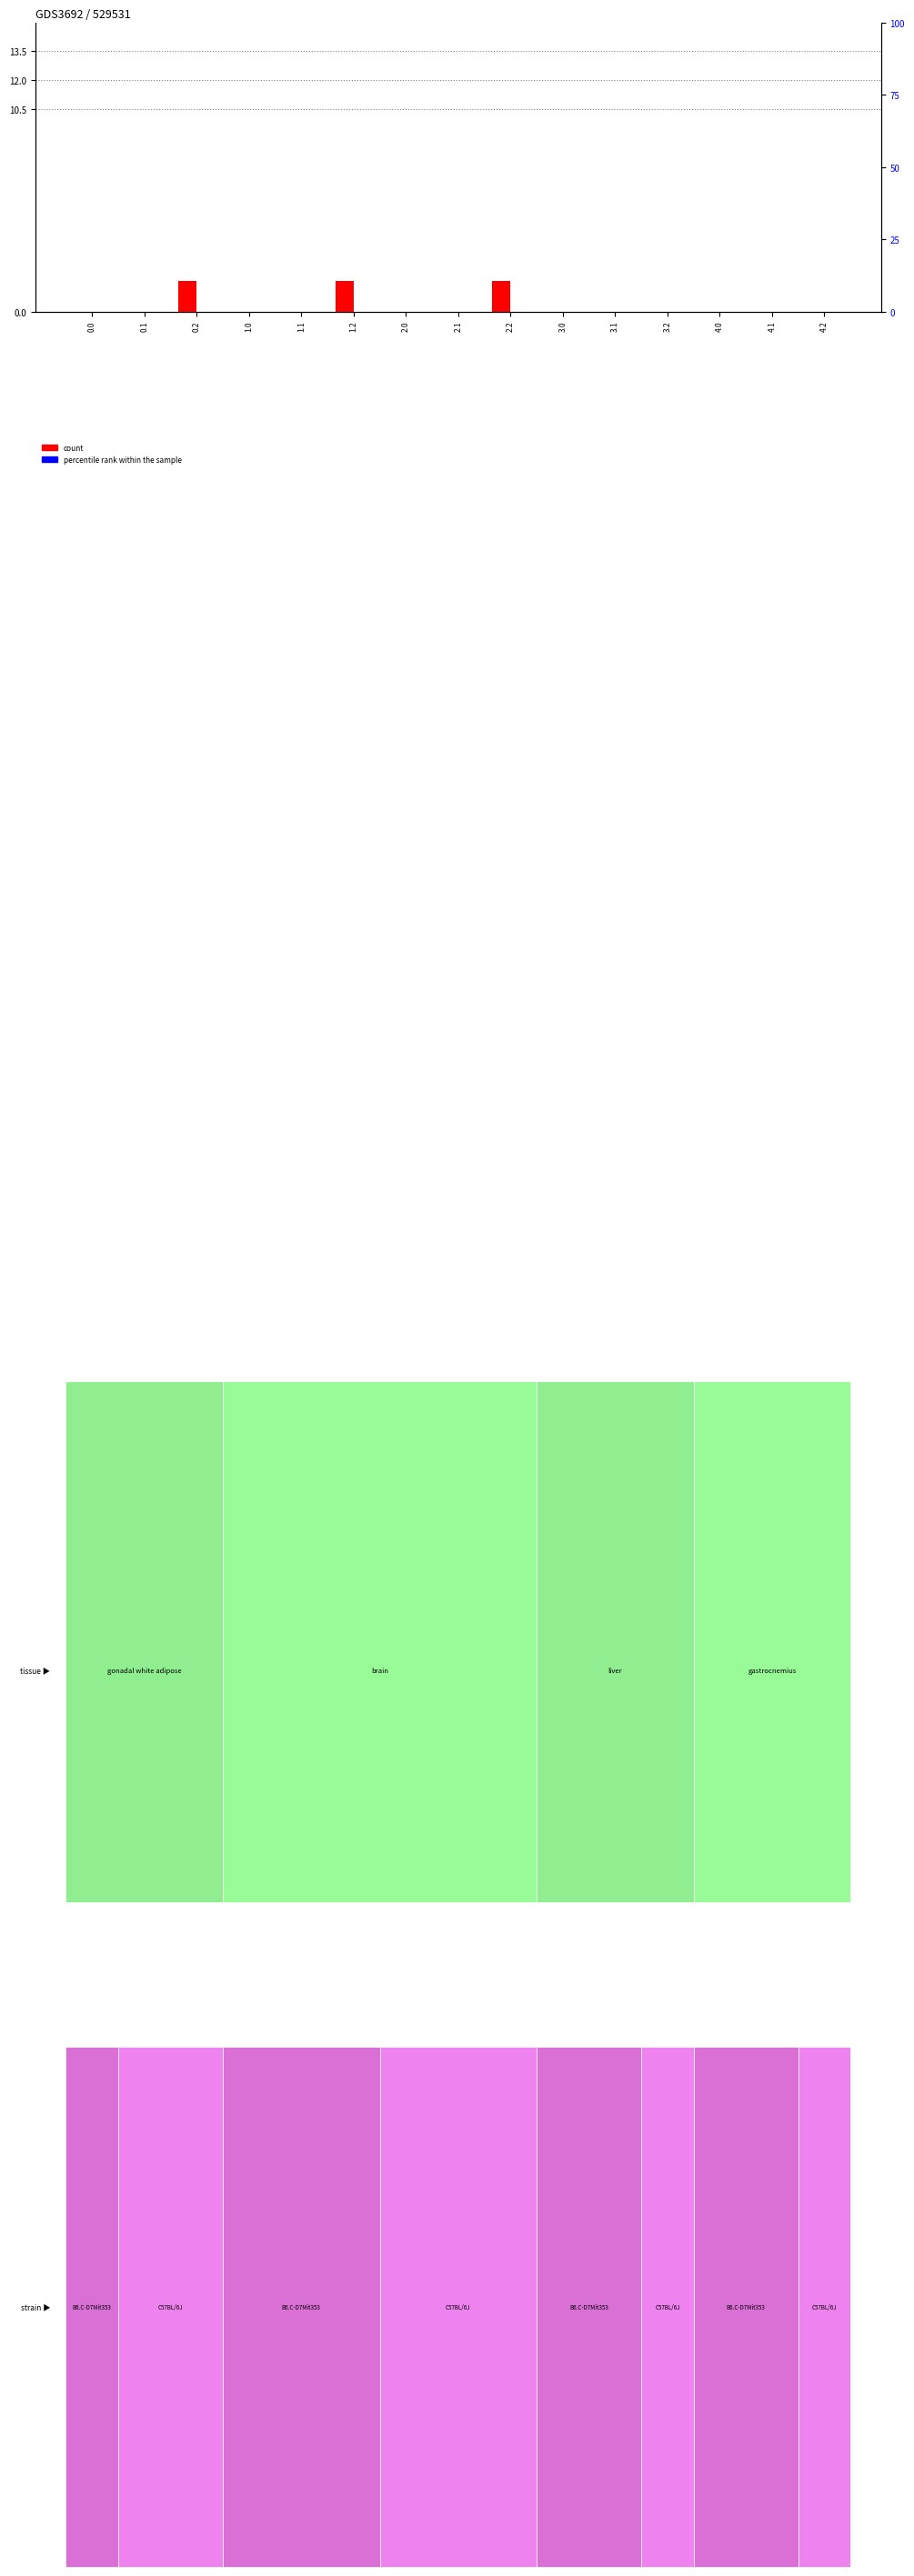

The count series shows -0.8 at 1.0. True or false?

False